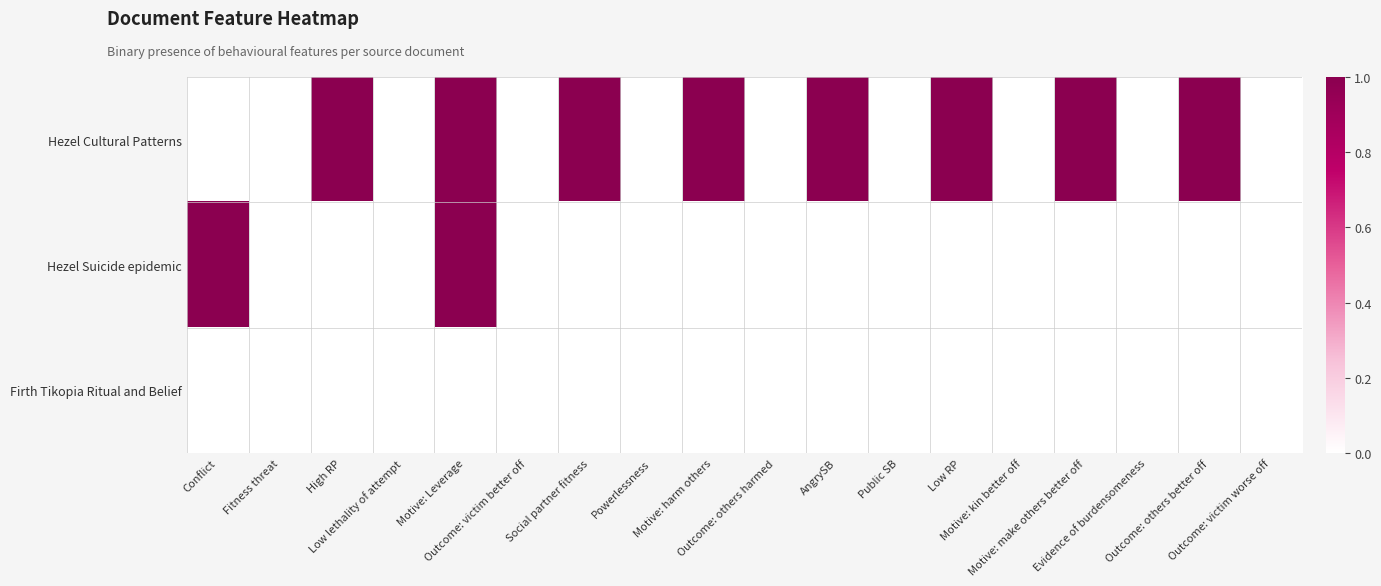

Reading left to right, list all the values displayed in this chart.

Hezel Cultural Patterns: Conflict=0	Fitness threat=0	High RP=1	Low lethality of attempt=0	Motive: Leverage=1	Outcome: victim better off=0	Social partner fitness=1	Powerlessness=0	Motive: harm others=1	Outcome: others harmed=0	AngrySB=1	Public SB=0	Low RP=1	Motive: kin better off=0	Motive: make others better off=1	Evidence of burdensomeness=0	Outcome: others better off=1	Outcome: victim worse off=0
Hezel Suicide epidemic: Conflict=1	Fitness threat=0	High RP=0	Low lethality of attempt=0	Motive: Leverage=1	Outcome: victim better off=0	Social partner fitness=0	Powerlessness=0	Motive: harm others=0	Outcome: others harmed=0	AngrySB=0	Public SB=0	Low RP=0	Motive: kin better off=0	Motive: make others better off=0	Evidence of burdensomeness=0	Outcome: others better off=0	Outcome: victim worse off=0
Firth Tikopia Ritual and Belief: Conflict=0	Fitness threat=0	High RP=0	Low lethality of attempt=0	Motive: Leverage=0	Outcome: victim better off=0	Social partner fitness=0	Powerlessness=0	Motive: harm others=0	Outcome: others harmed=0	AngrySB=0	Public SB=0	Low RP=0	Motive: kin better off=0	Motive: make others better off=0	Evidence of burdensomeness=0	Outcome: others better off=0	Outcome: victim worse off=0